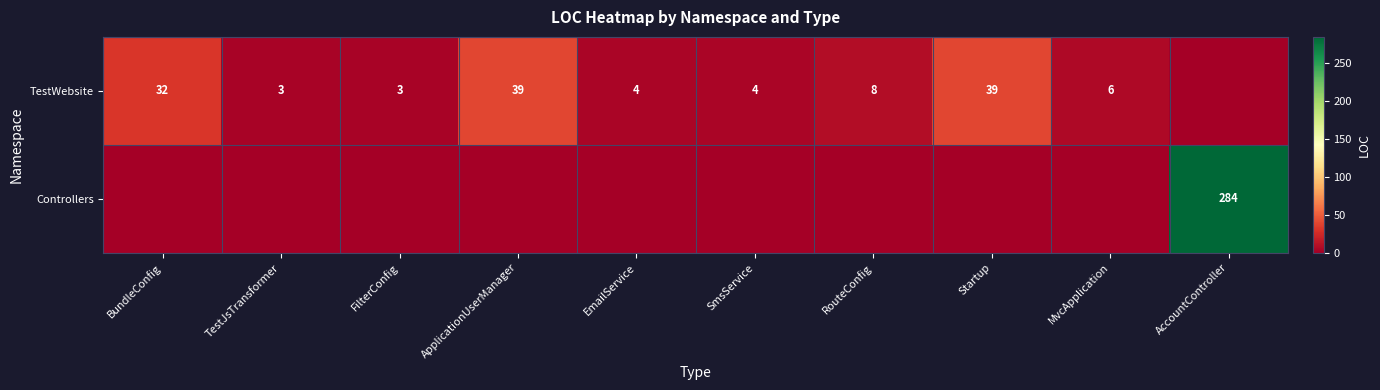

The value of Controllers at AccountController is 284. True or false?

True